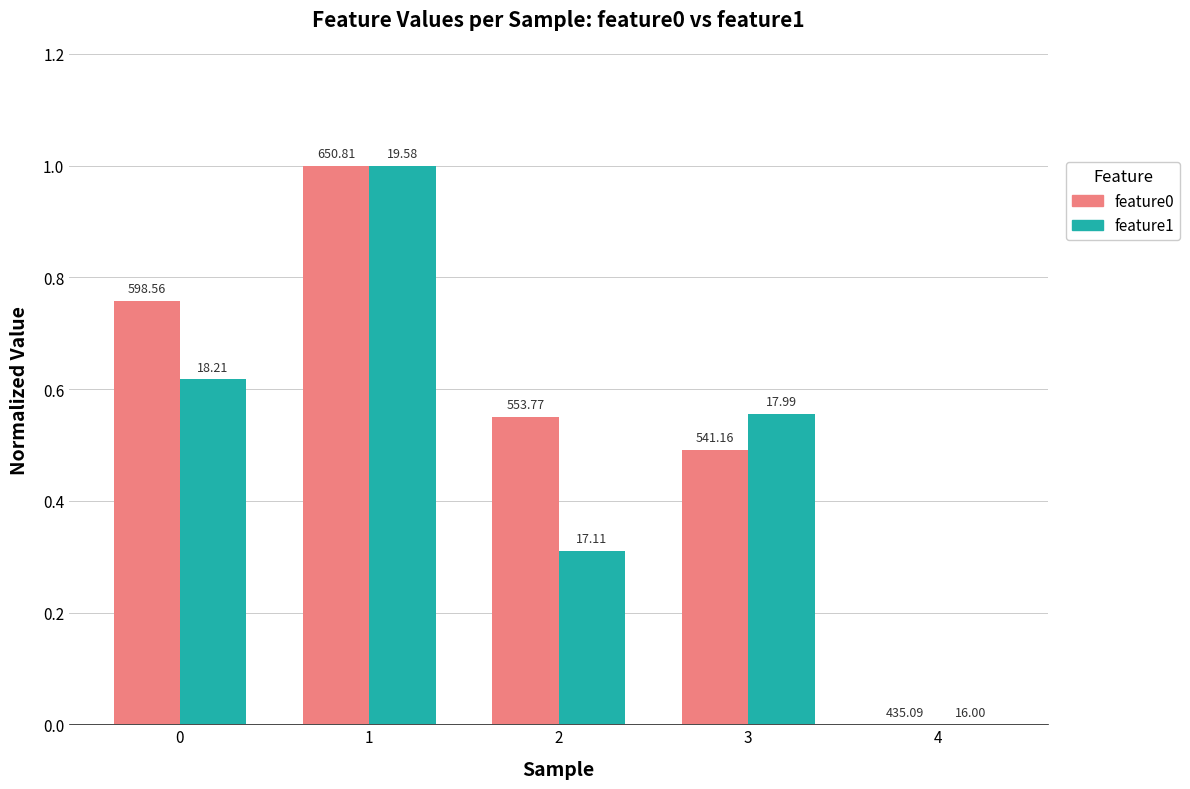

What are all the series names shown in the legend?

feature0, feature1